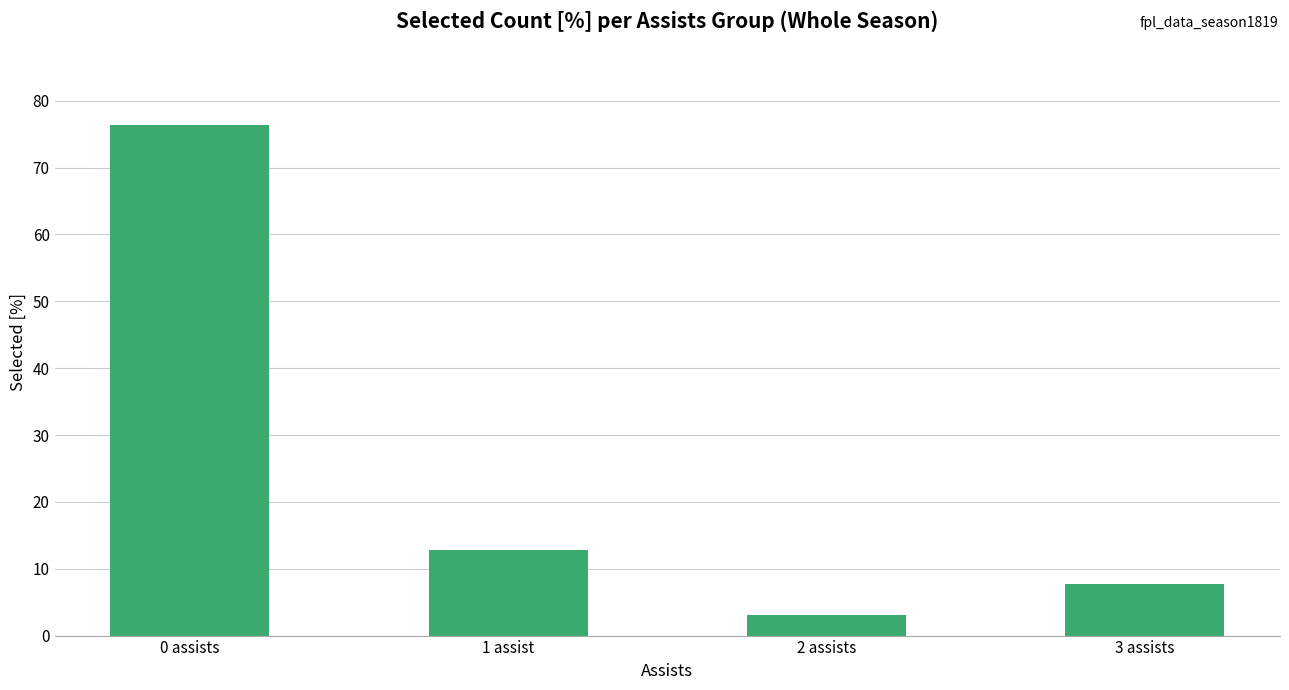

Does the chart contain any negative values?

No